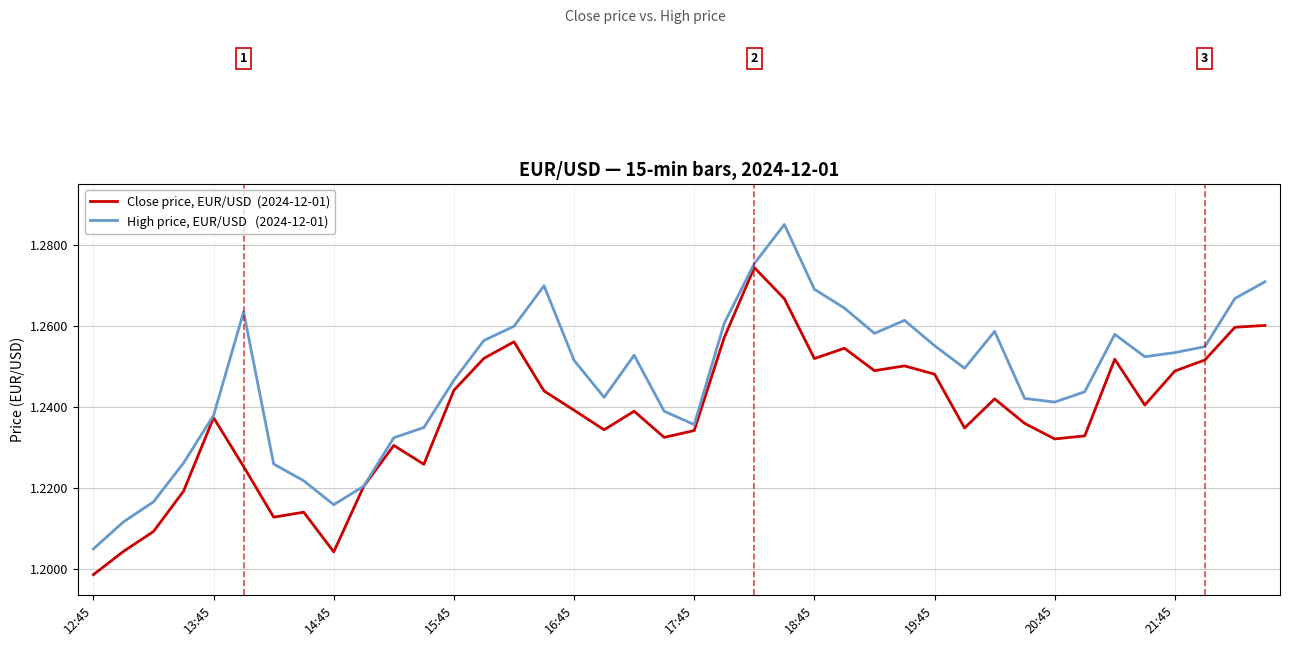

Does the chart display data point markers on the line(s)?

No